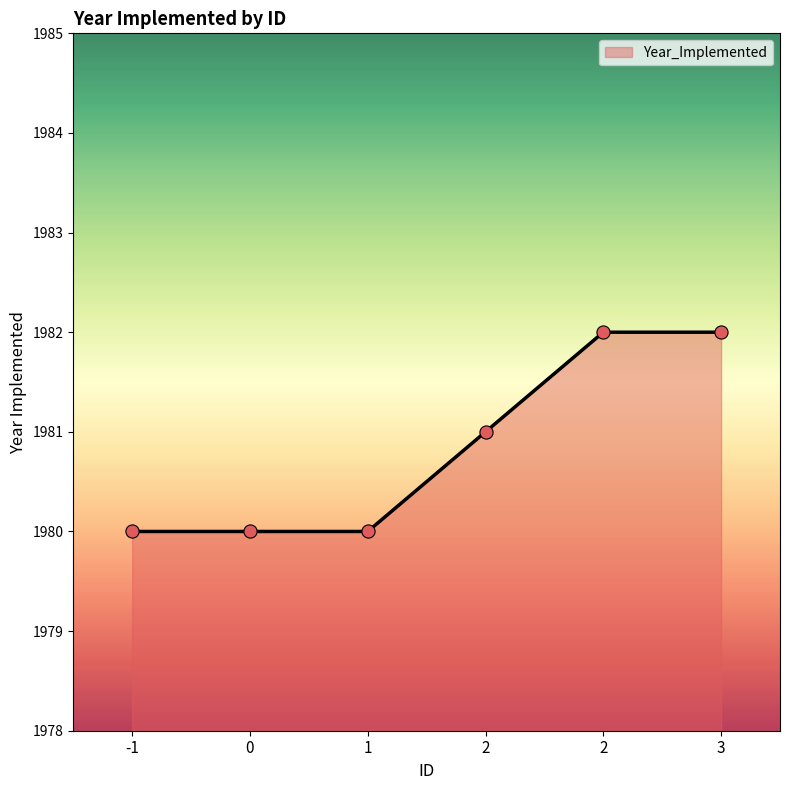

Which has a higher value, 0 or 2?

2